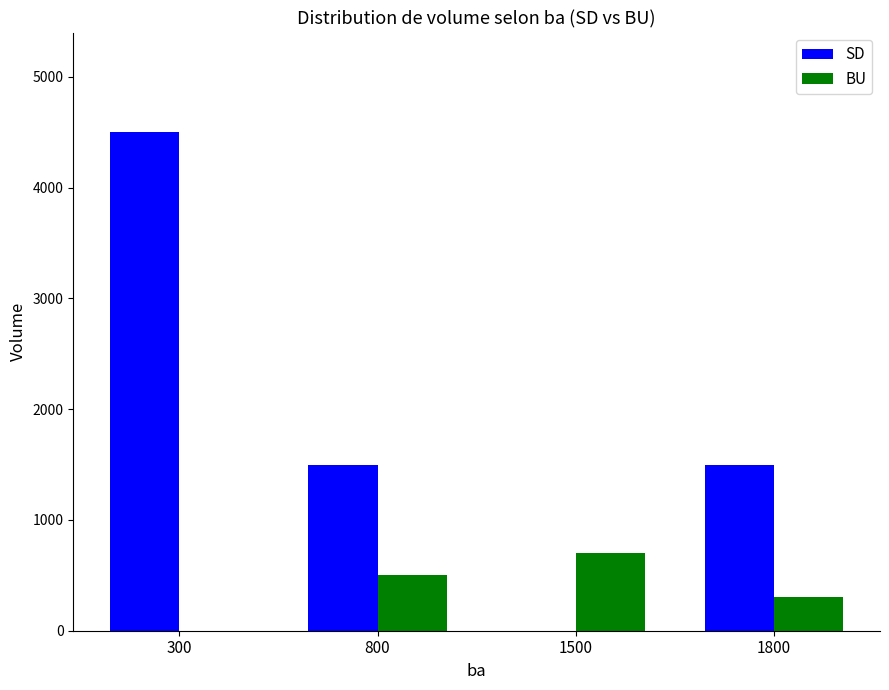

Is it true that BU equals 1051 at 1500?

False